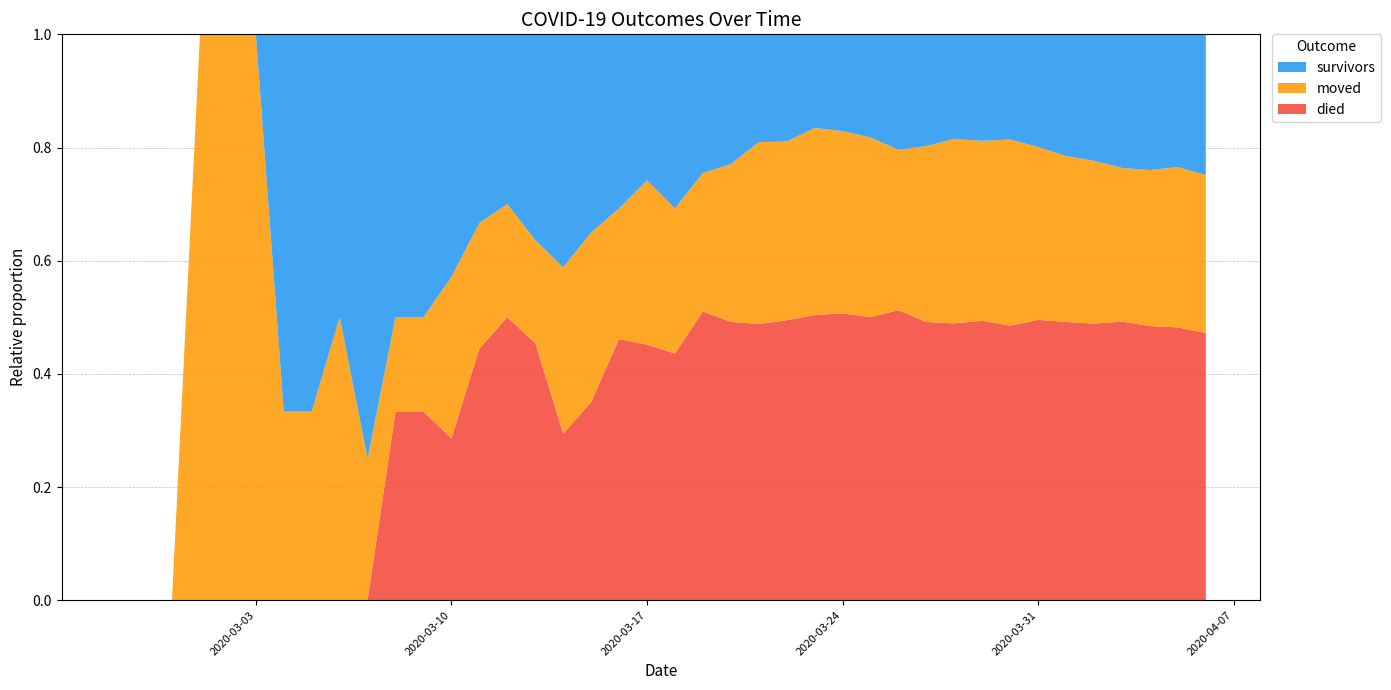

Reading left to right, what are all the values shown in this chart?

survivors: 0	0	0	0	0	0	2	2	2	3	3	3	3	3	3	4	7	7	8	8	12	12	14	16	18	21	25	31	41	47	51	61	69	86	104	119	140	154	163	187
died: 0	0	0	0	0	0	0	0	0	0	2	2	2	4	5	5	5	7	12	14	17	25	30	41	47	64	74	85	103	117	135	160	180	214	238	260	292	311	335	355
moved: 0	0	0	1	1	1	1	1	2	1	1	1	2	2	2	2	5	6	6	9	10	12	17	27	30	42	47	54	57	74	90	103	122	132	142	153	161	177	197	210